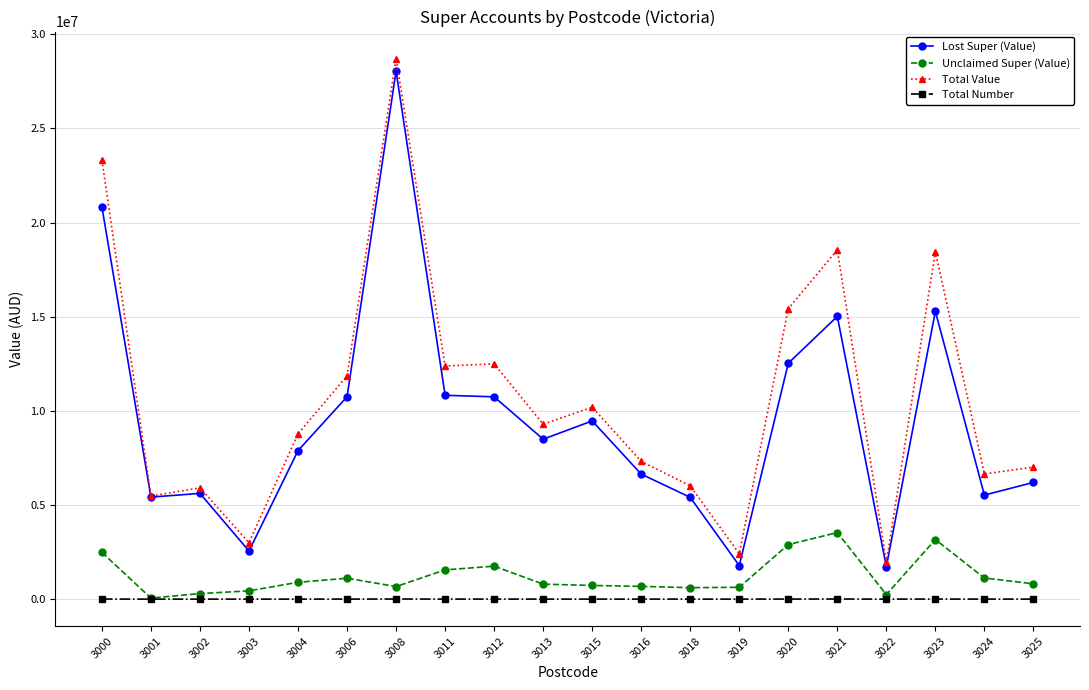

Which series has the widest spread of values?

Total Value